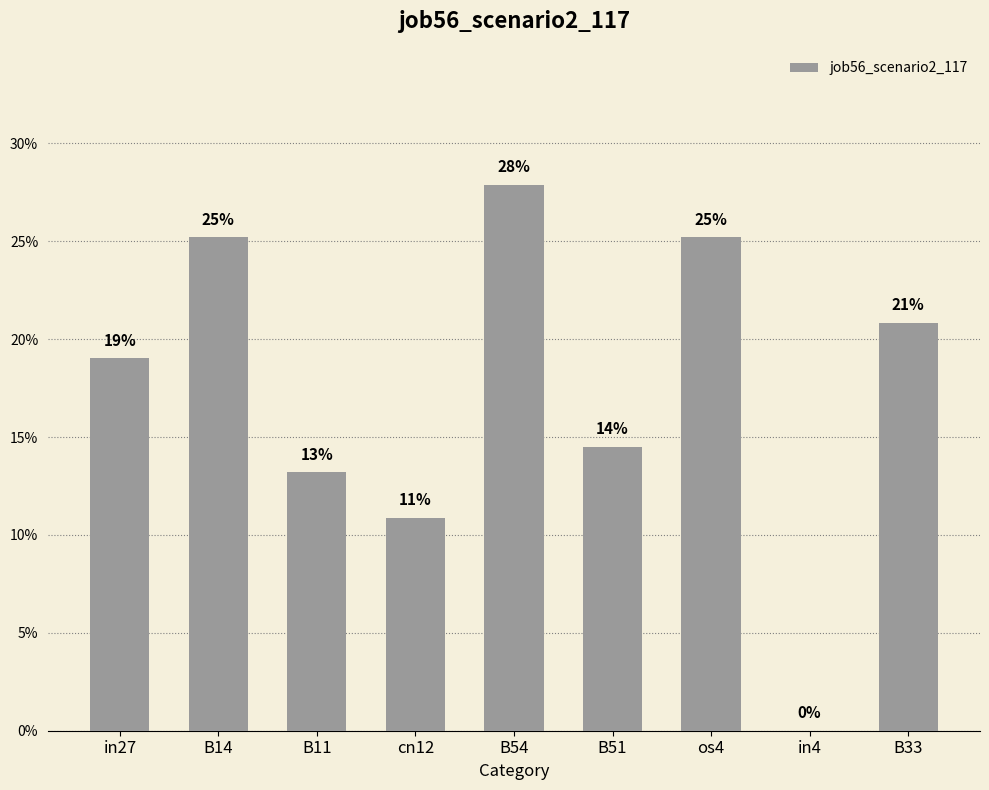

True or false: the data shows 0.3 at B14.

True